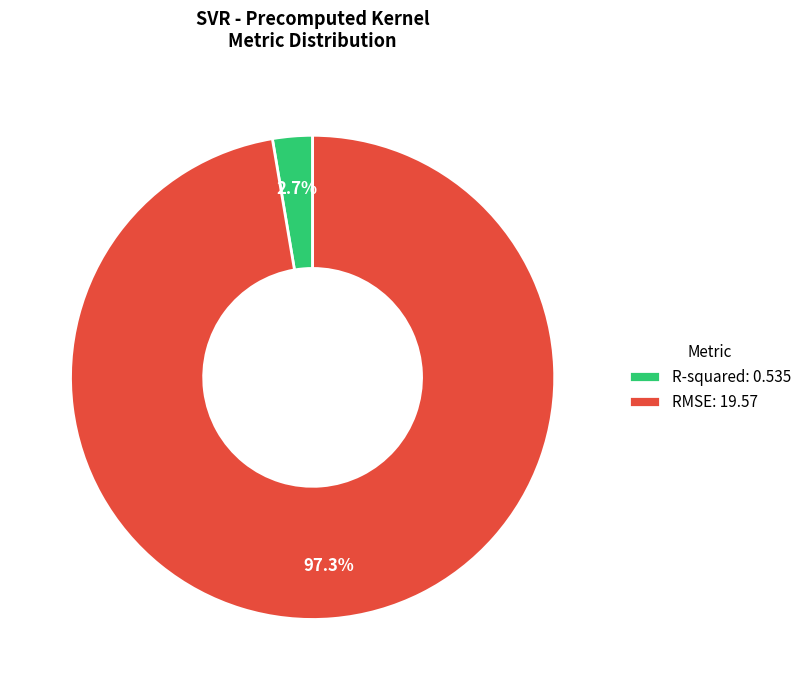

True or false: RMSE accounts for 97% of the total.

True